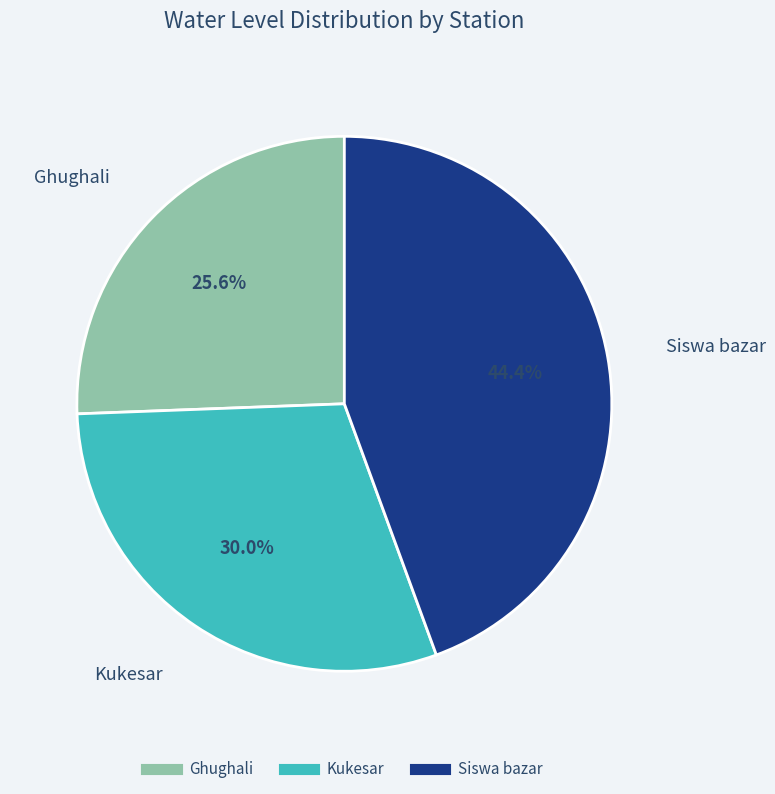

Combined, what portion of the pie is Ghughali and Siswa bazar?

70.0%